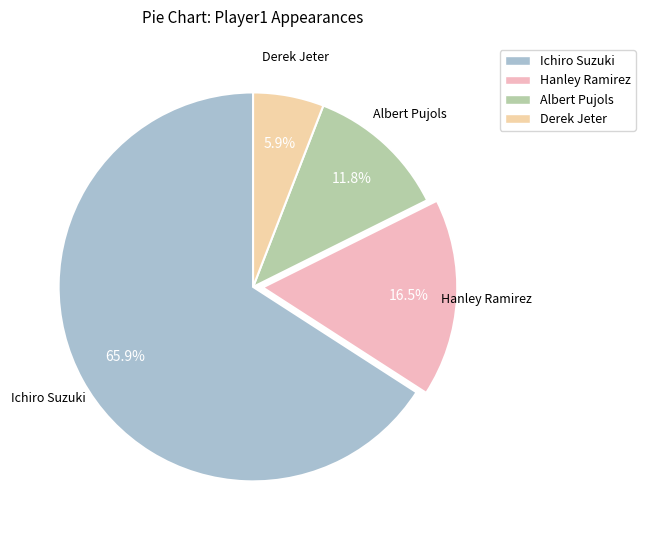

Which category has the smallest portion of the pie?

Derek Jeter